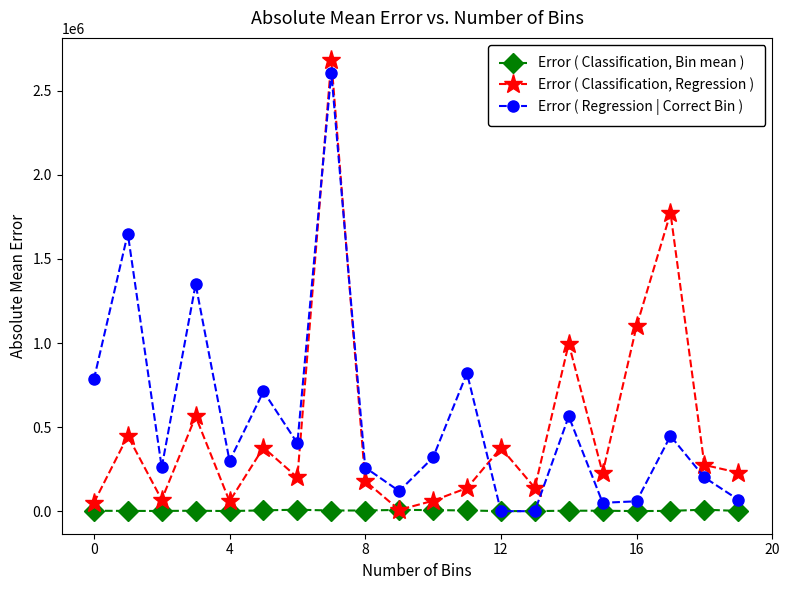

At how many categories does at least one series exceed 856750?

6